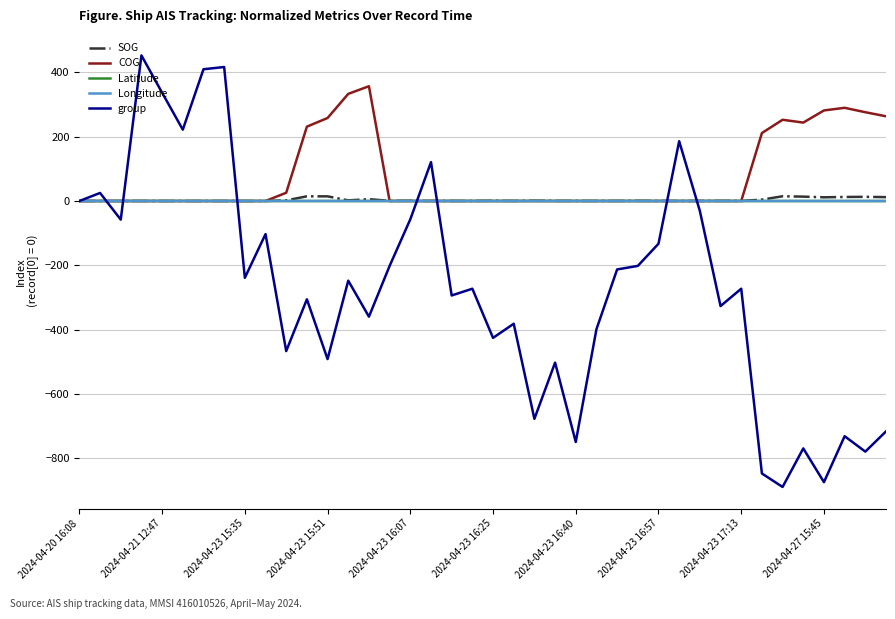

Which series has the widest spread of values?

group